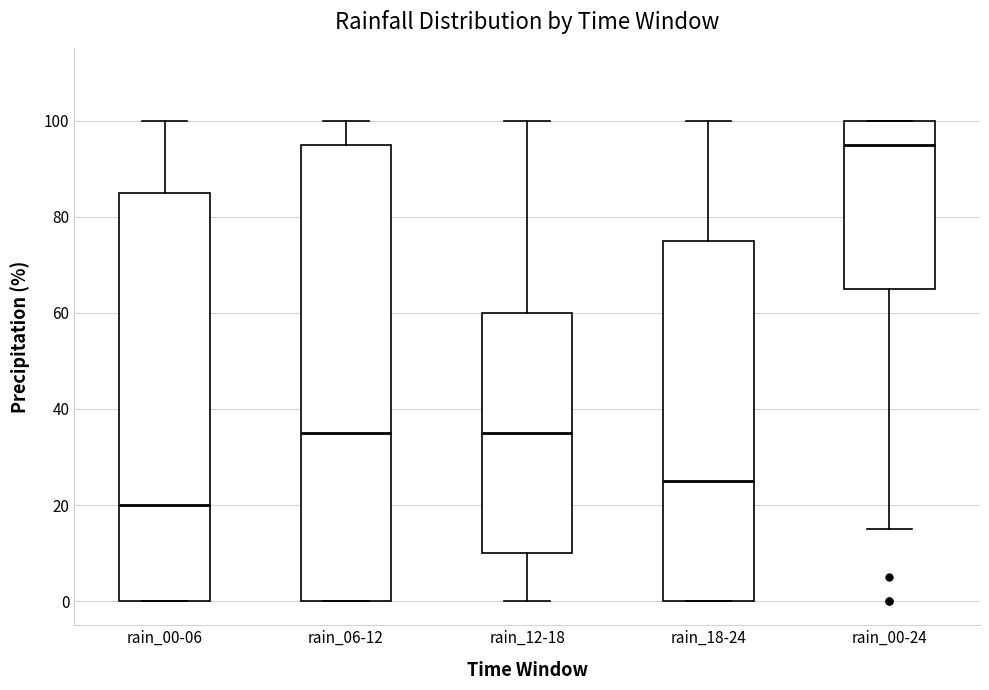

Where does the upper whisker of the box for rain_00-06 end on the y-axis? The values are not printed on the chart, so give them approximately, as read against the axis.

100